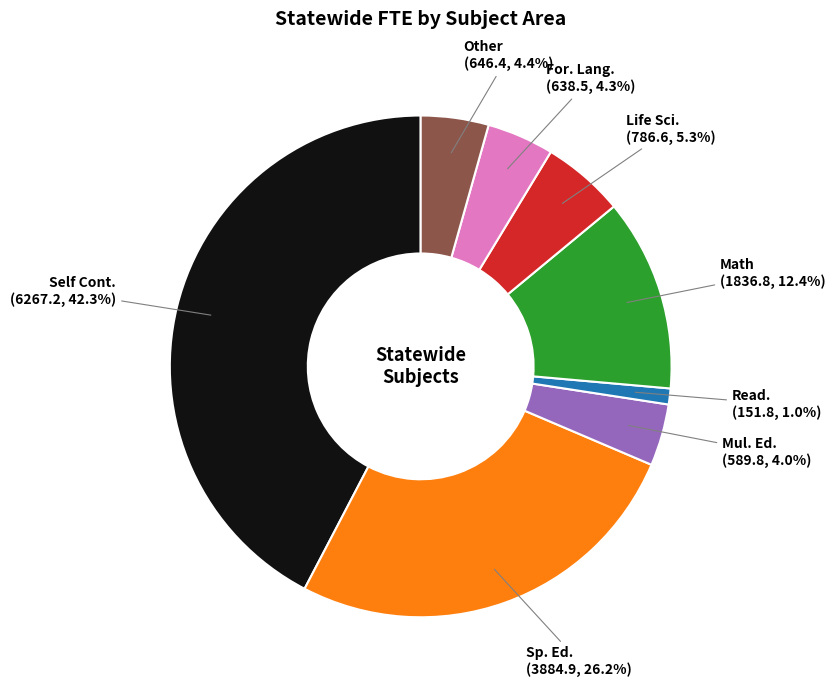

Combined, do Read. and For. Lang. account for over 50%?

No